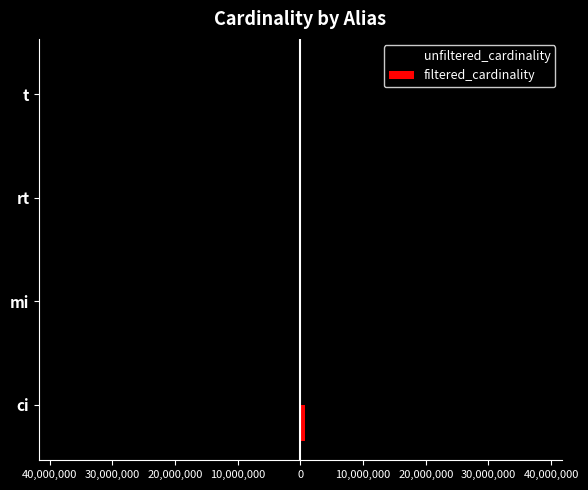

What is the minimum value for filtered_cardinality?

1